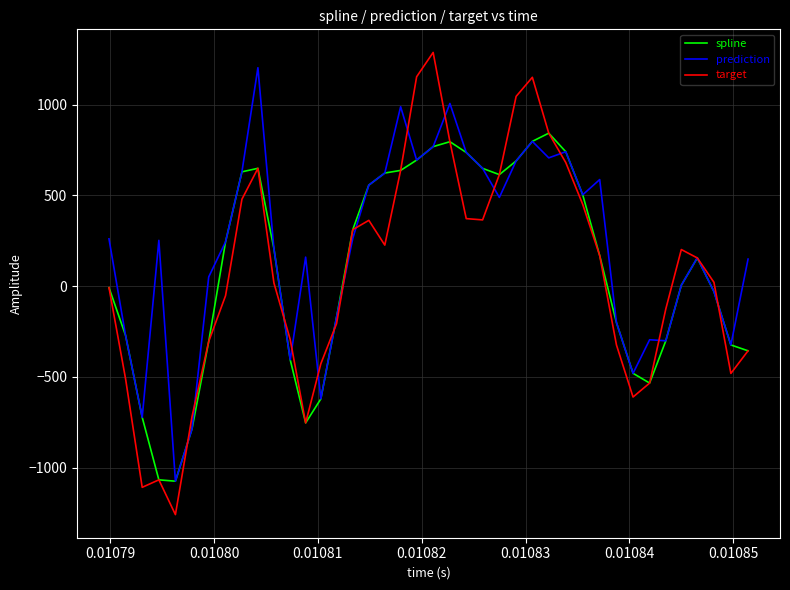

What are all the series names shown in the legend?

spline, prediction, target